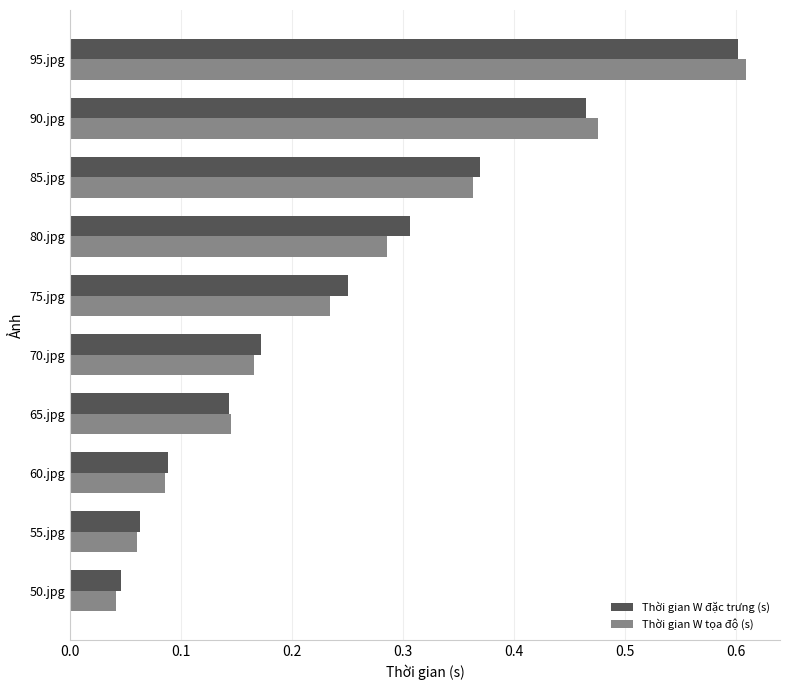

The value of Thời gian W đặc trưng (s) at 95.jpg is 0.6. True or false?

True